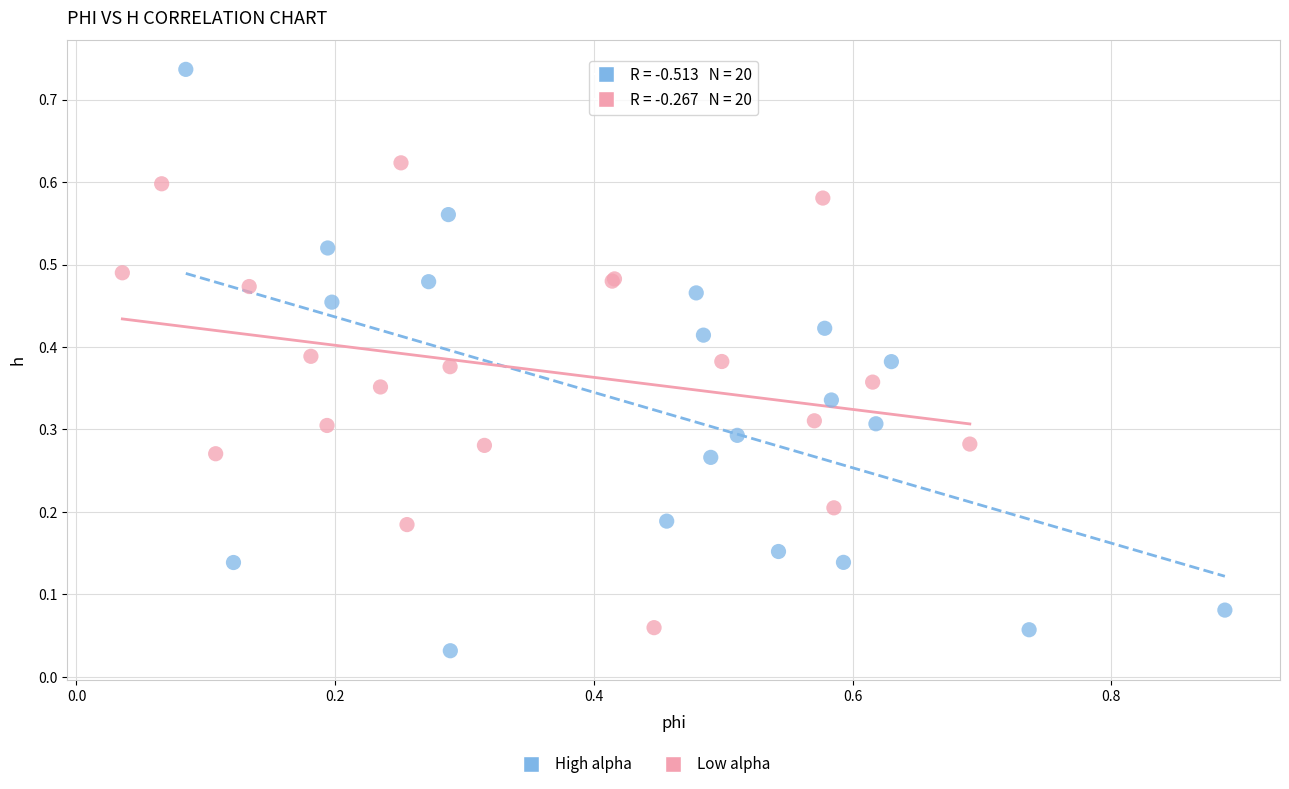

Which series reaches the maximum Y coordinate?

High alpha